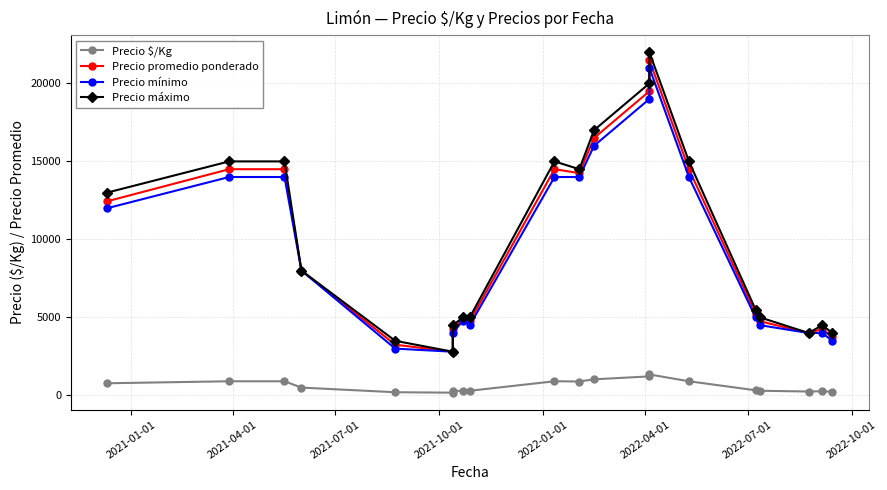

Which series has the widest spread of values?

Precio máximo